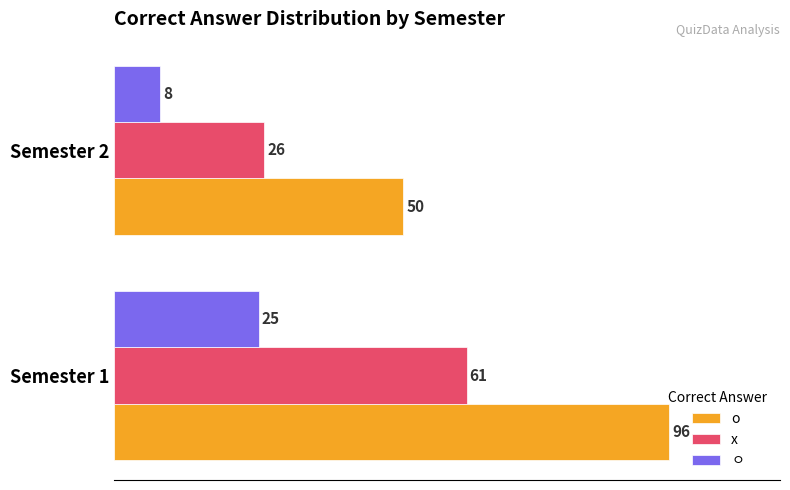

Rank the series by their maximum value, from lowest to highest.

ㅇ, x, o